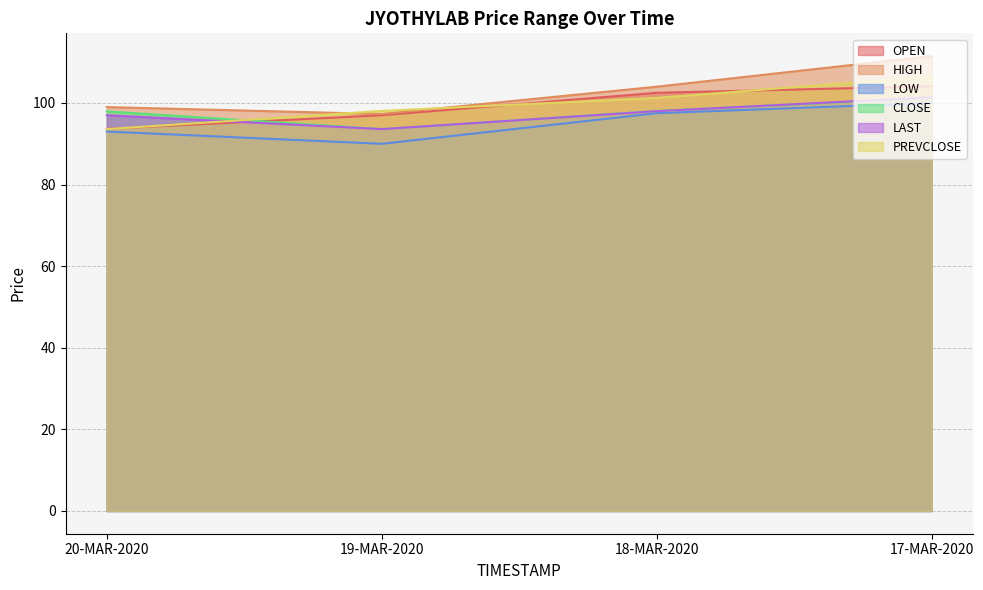

Between 20-MAR-2020 and 17-MAR-2020, which series saw the biggest shift?

PREVCLOSE